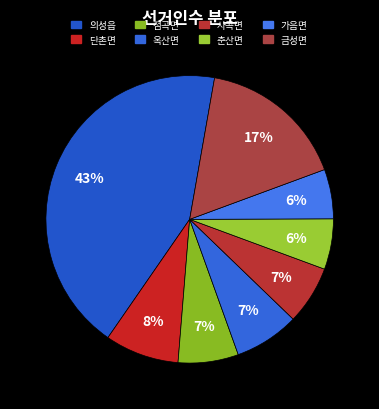

What percentage is NOT represented by 점곡면?

93.2%